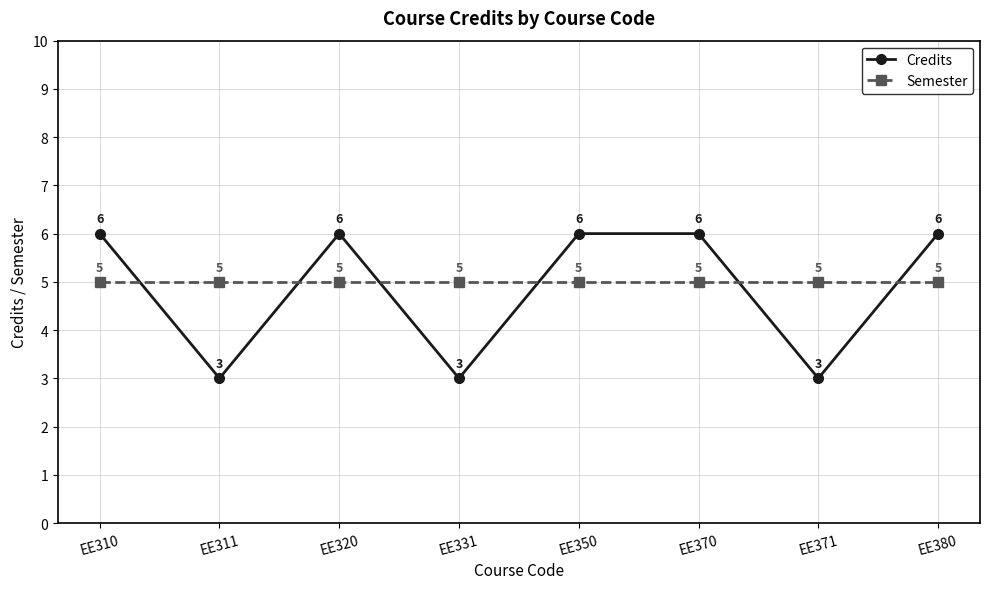

Is it true that Semester equals 1 at EE371?

False